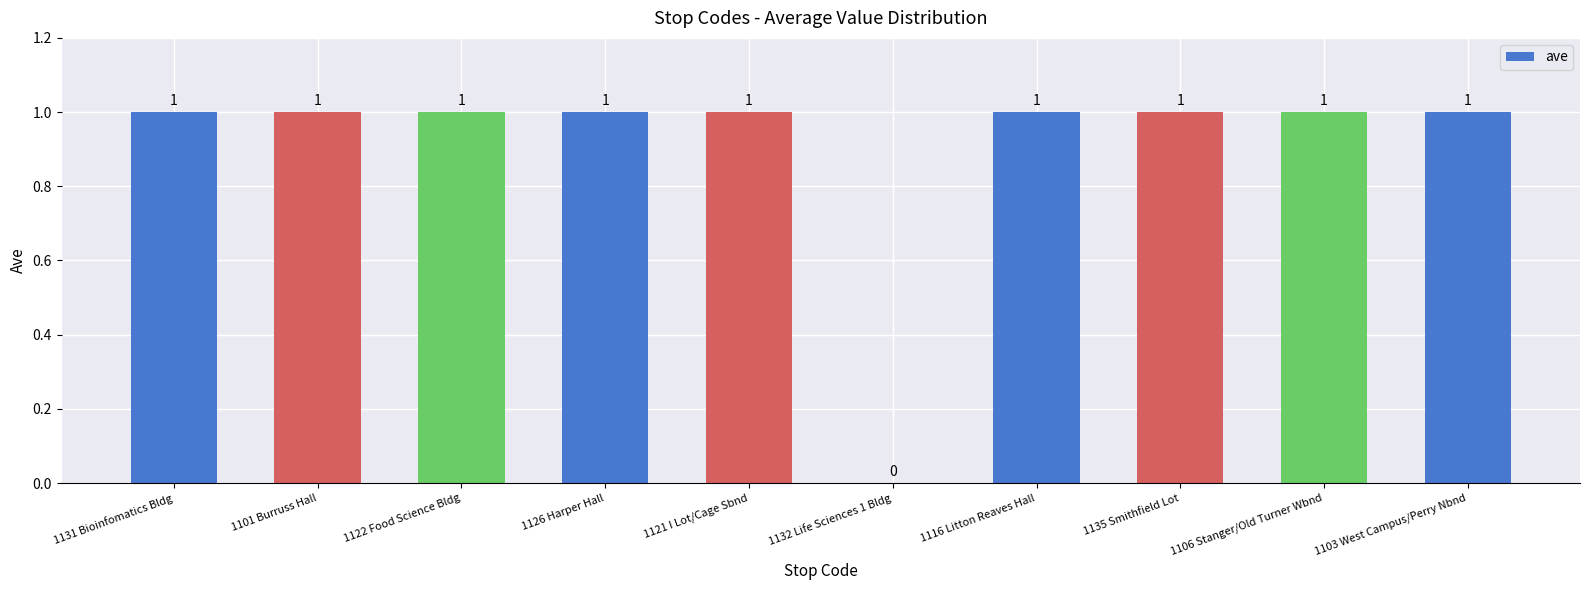

What is the greatest value displayed?

1